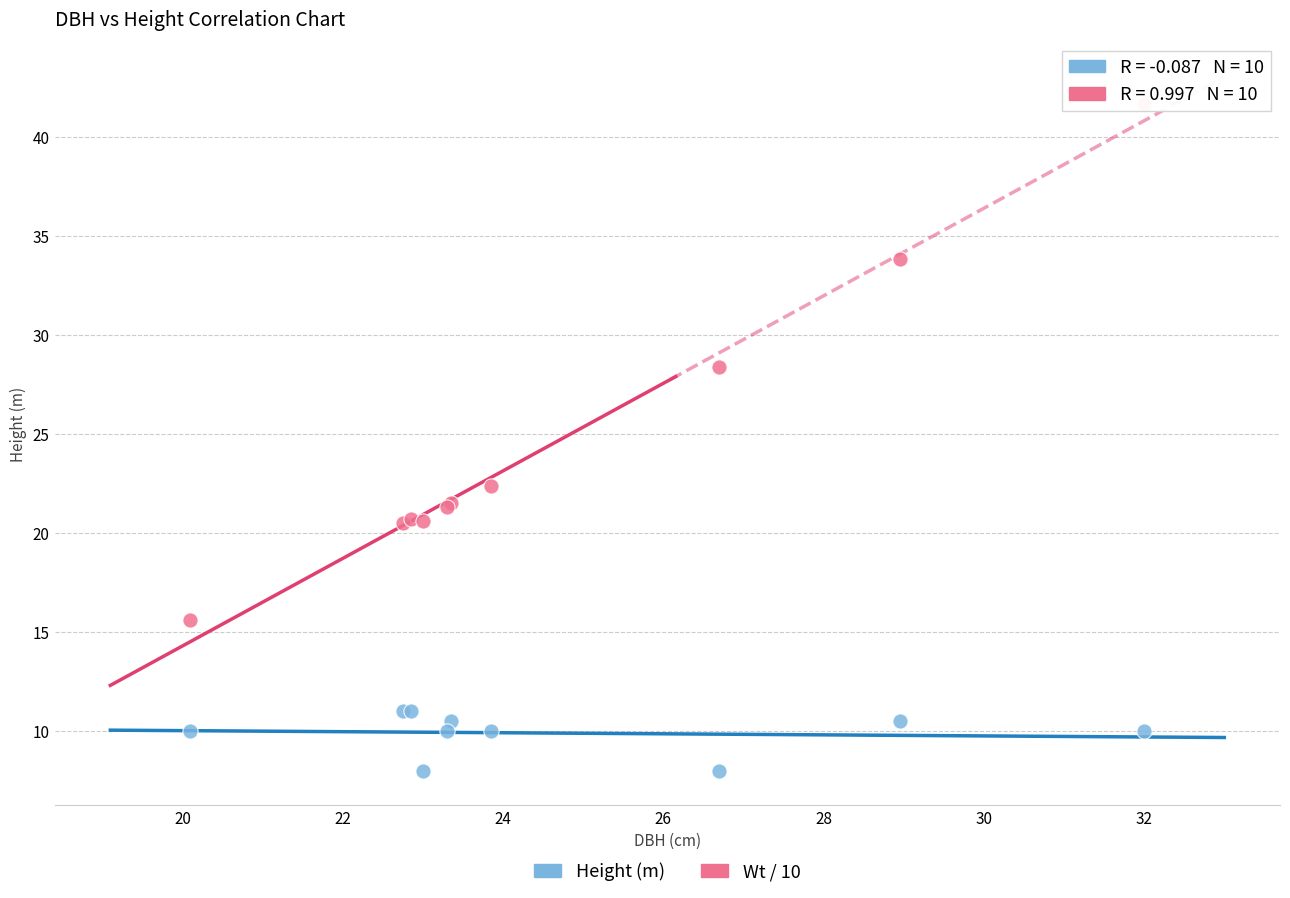

Which series has the largest Y range (max minus min)?

Wt / 10